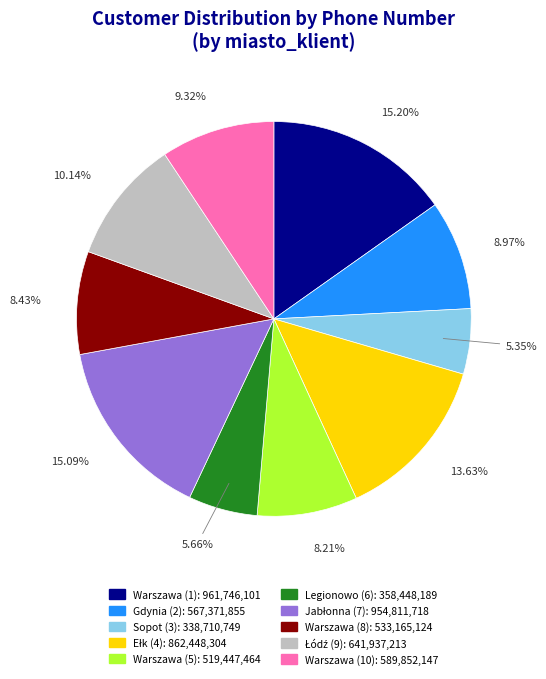

Is it true that Warszawa (10) is 2% of the pie?

False